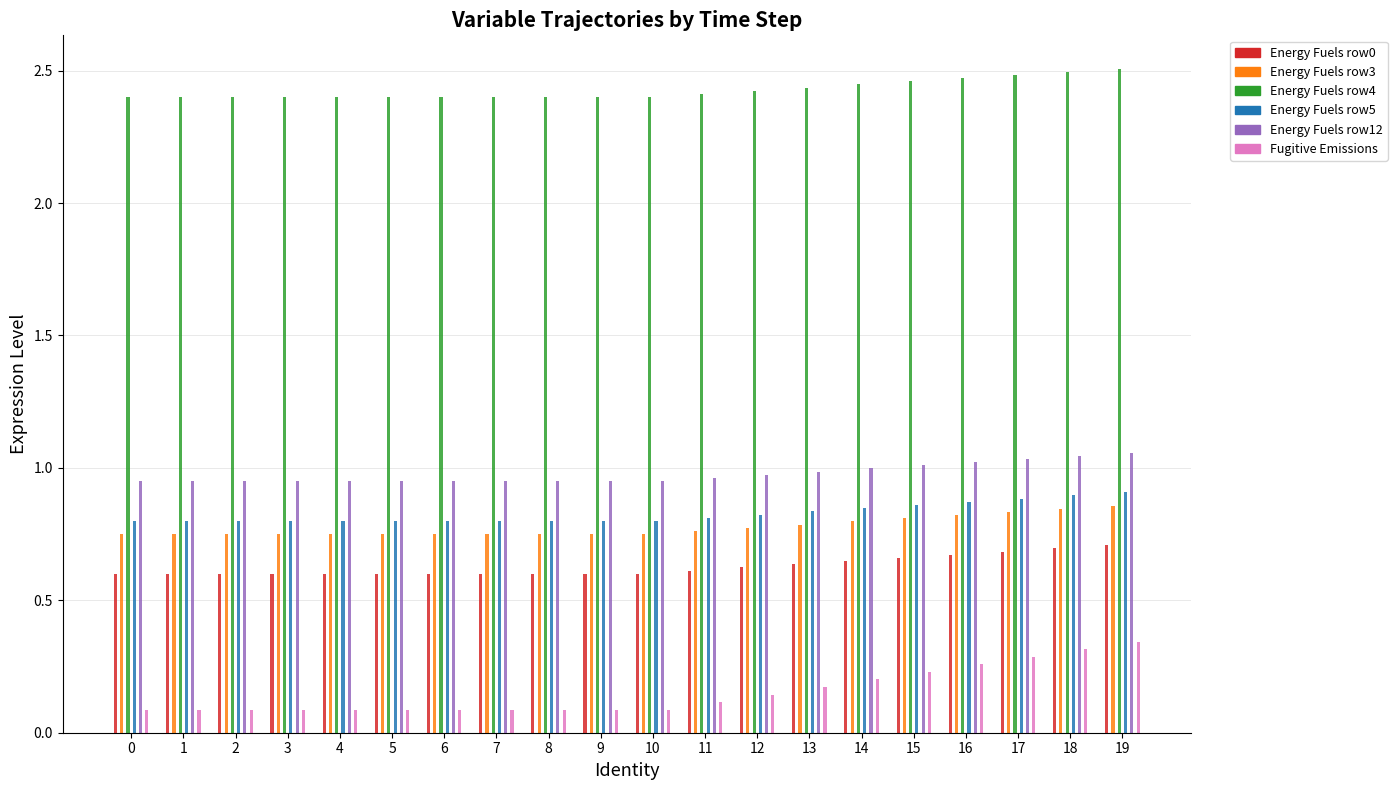

What are all the series names shown in the legend?

Energy Fuels row0, Energy Fuels row3, Energy Fuels row4, Energy Fuels row5, Energy Fuels row12, Fugitive Emissions